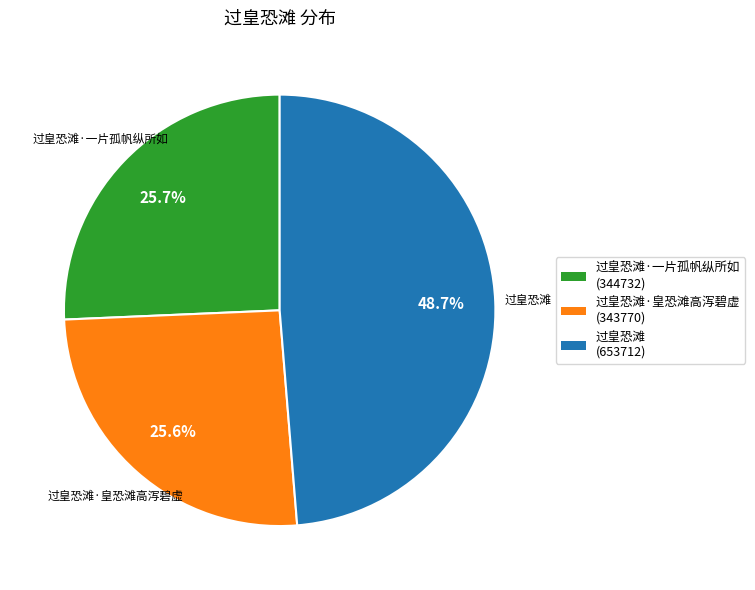

What portion of the pie excludes 过皇恐滩·一片孤帆纵所如 (344732)?

74.3%